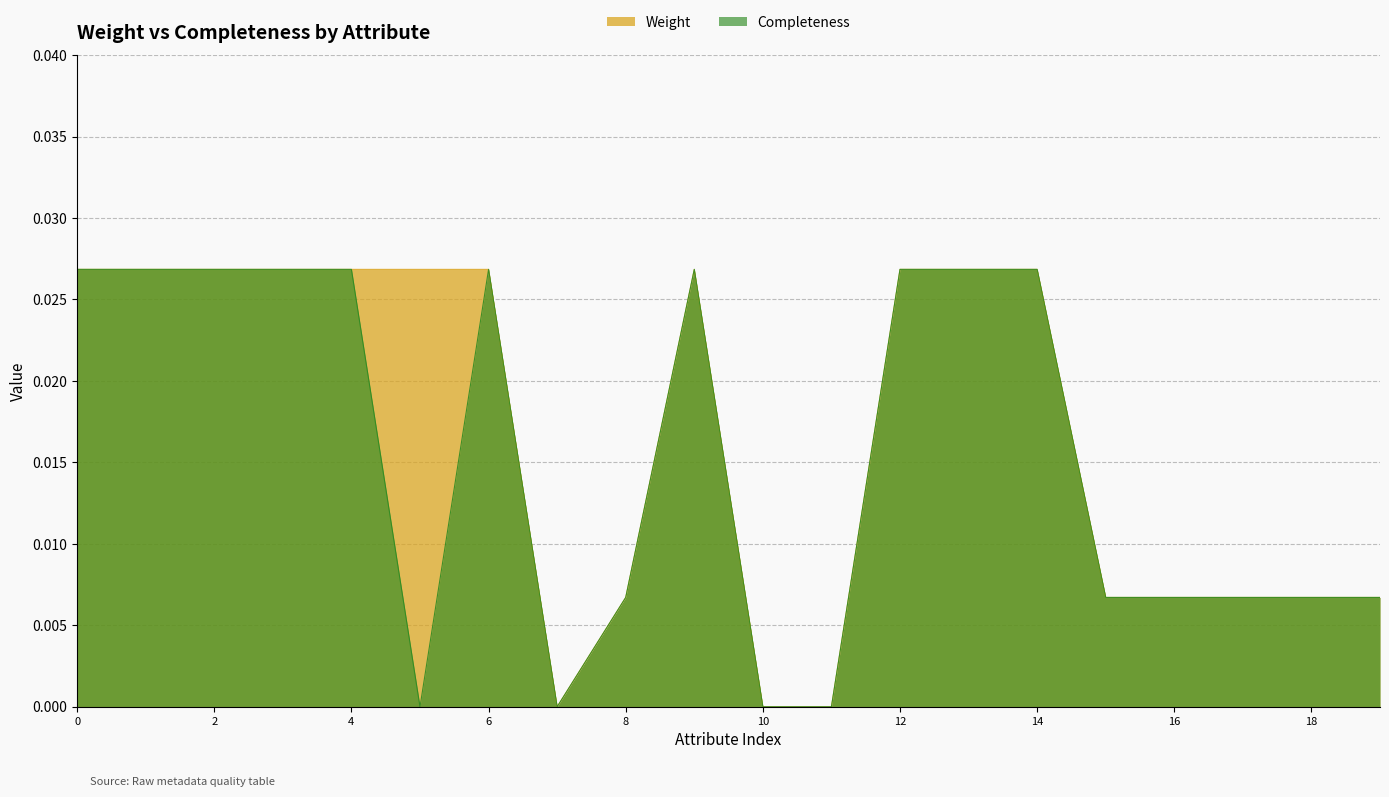

What are all the series names shown in the legend?

Weight, Completeness